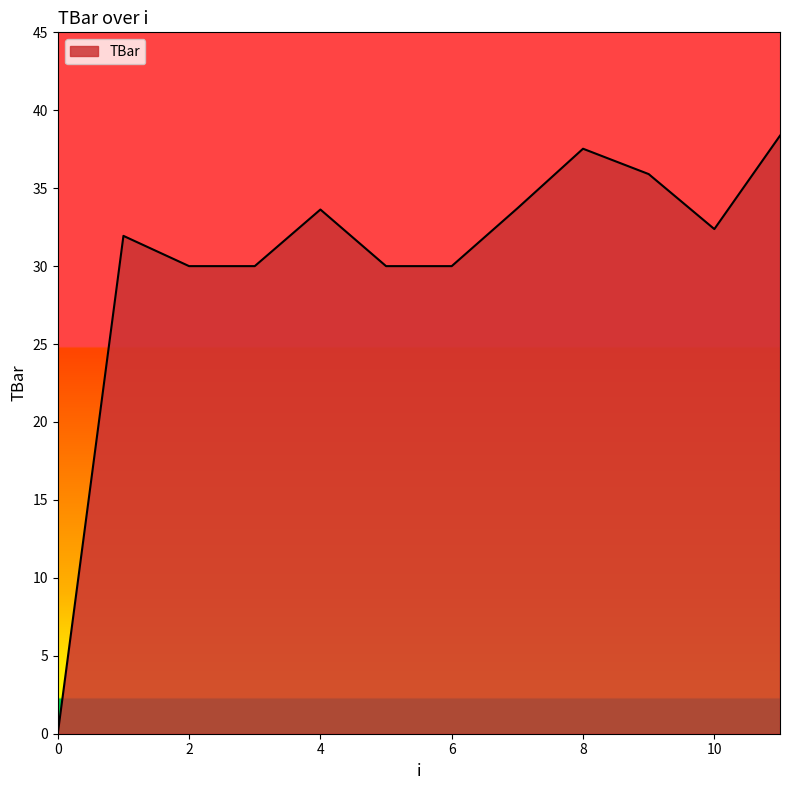

At which category does the chart reach its peak across all series?

11